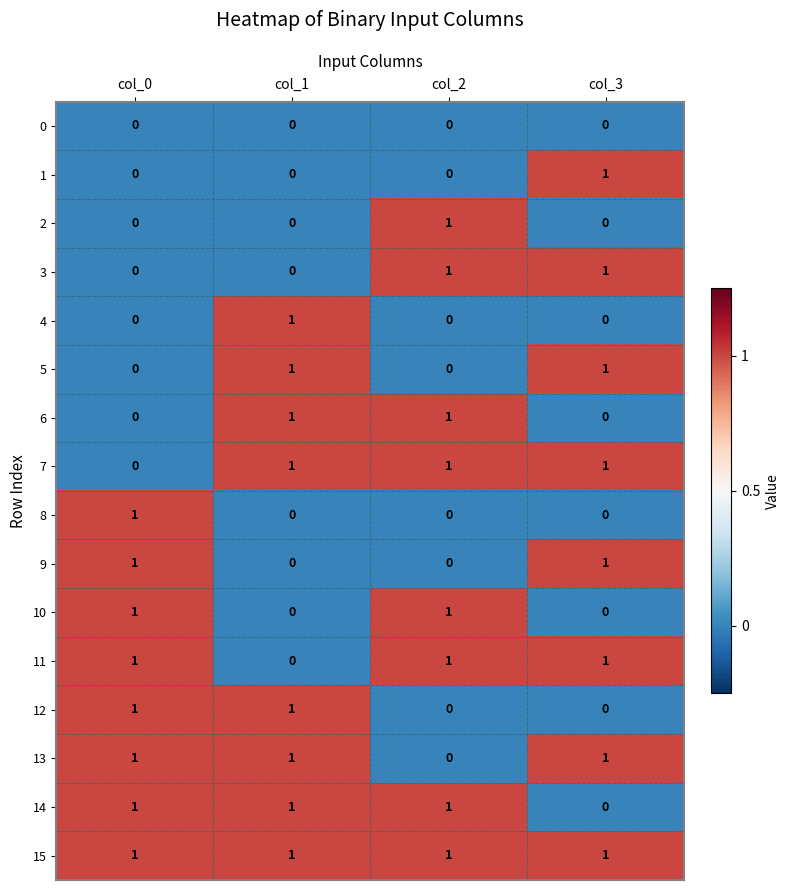

The 12 series shows 2 at col_0. True or false?

False